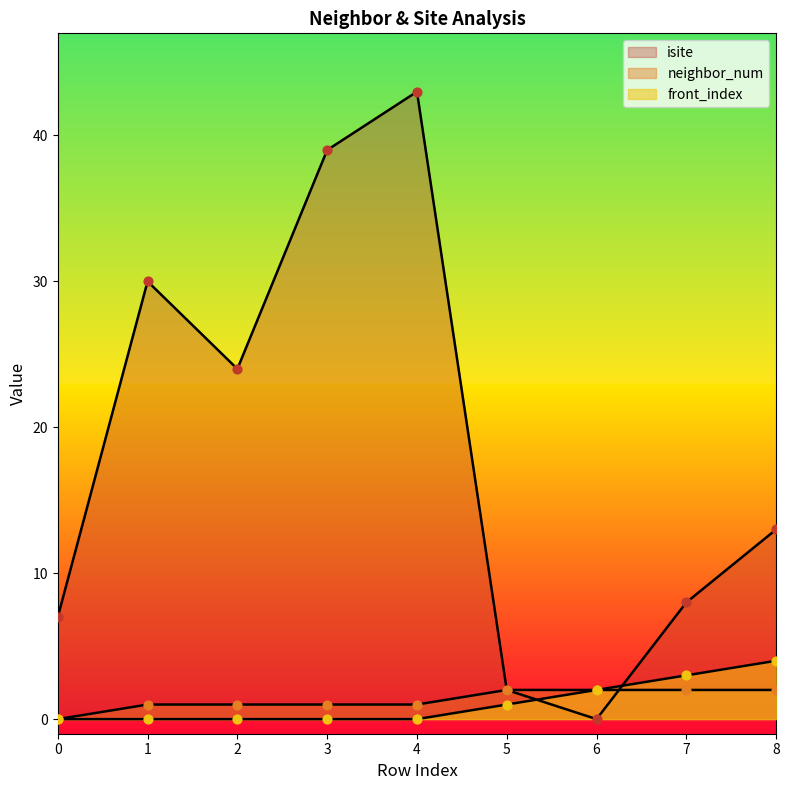

At which category is the sum across all series the highest?

4